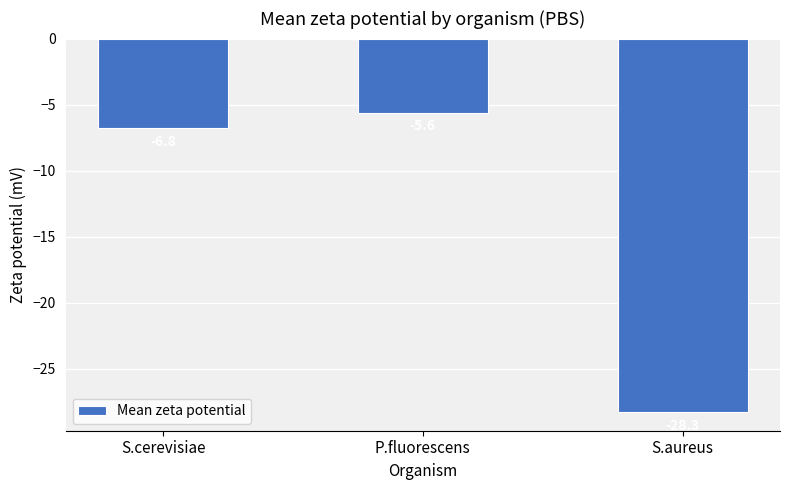

What is the average value?

-13.6